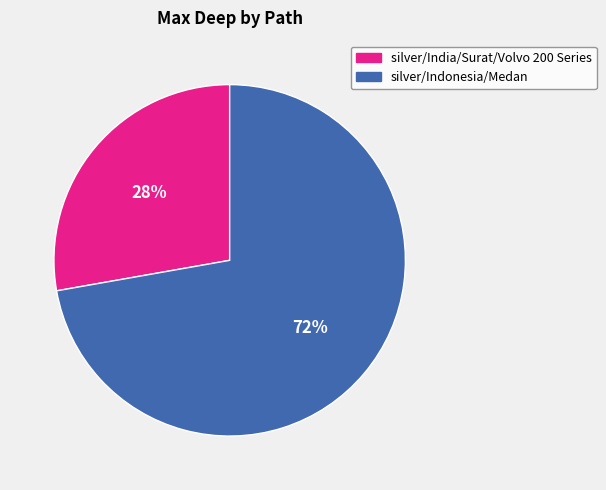

How many segments does this pie chart have?

2